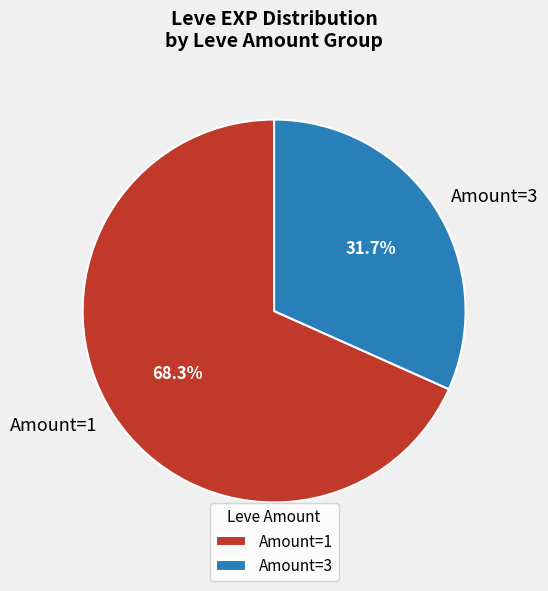

To the nearest percent, what is the difference between the largest and smallest slice percentages?

37%